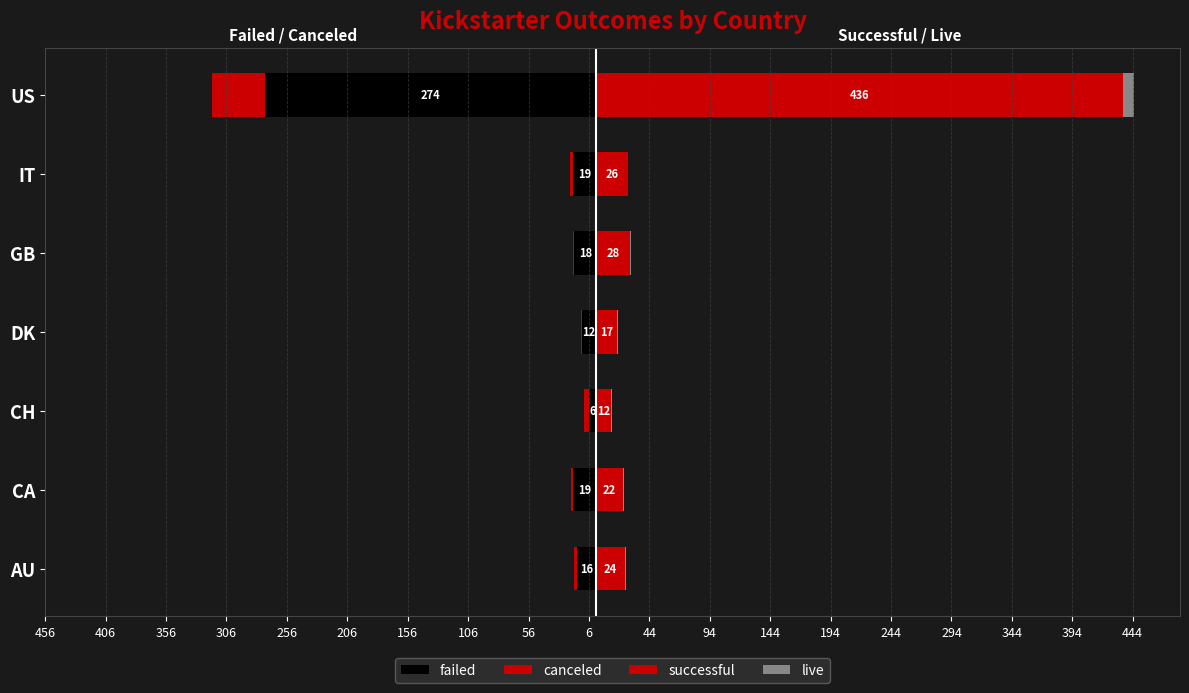

Which series changed the most between CA and GB?

successful